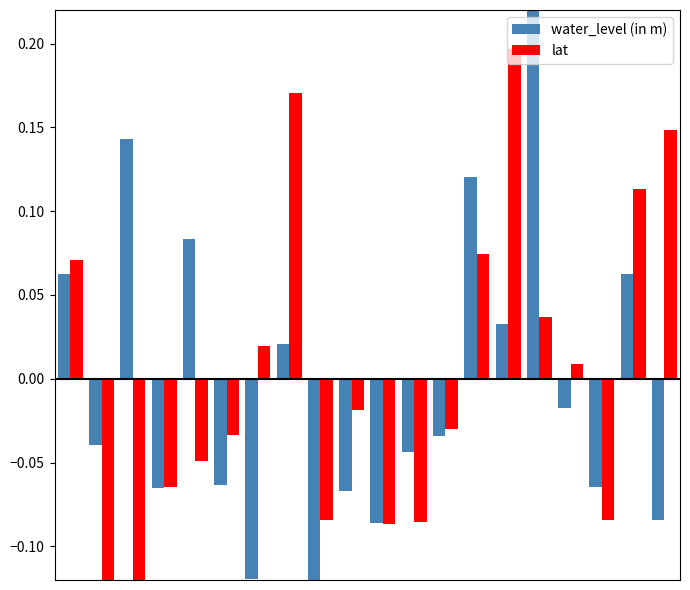

List the series in order of their overall mean, highest first.

water_level (in m), lat